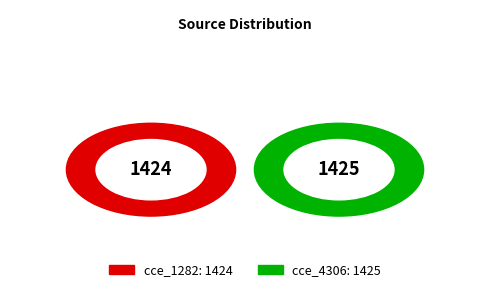

Does cce_4306 account for over 50% of the chart?

Yes